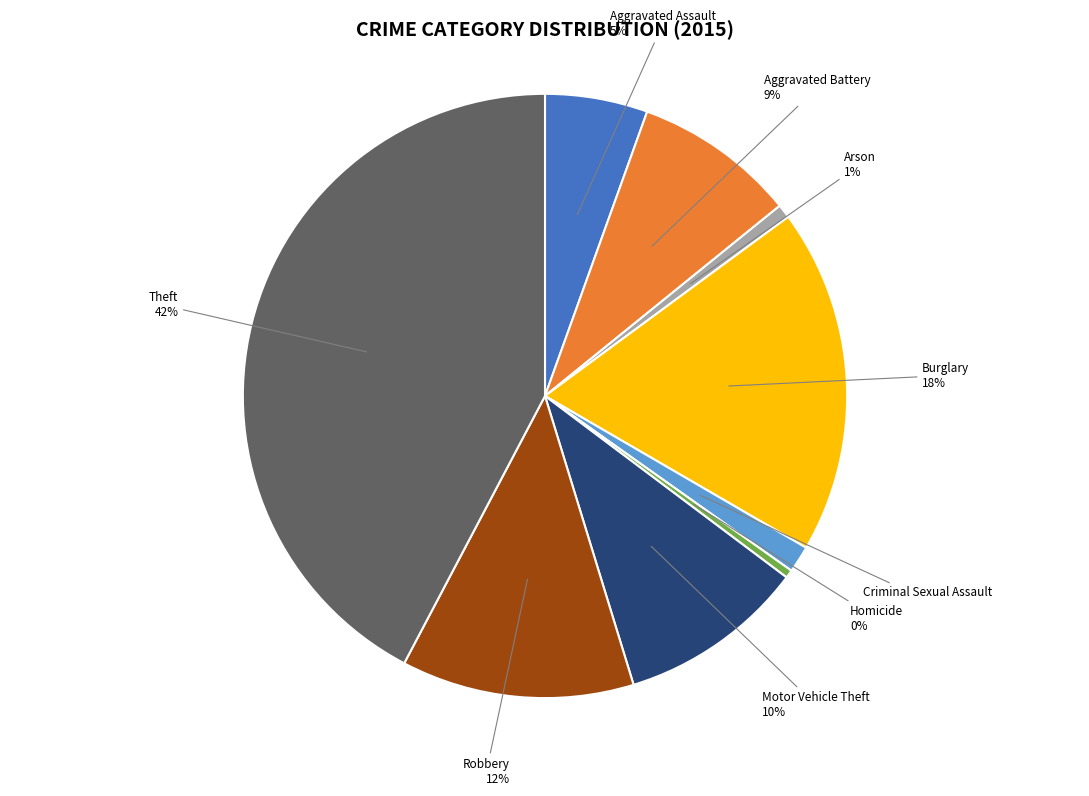

Does any single category account for the majority?

No